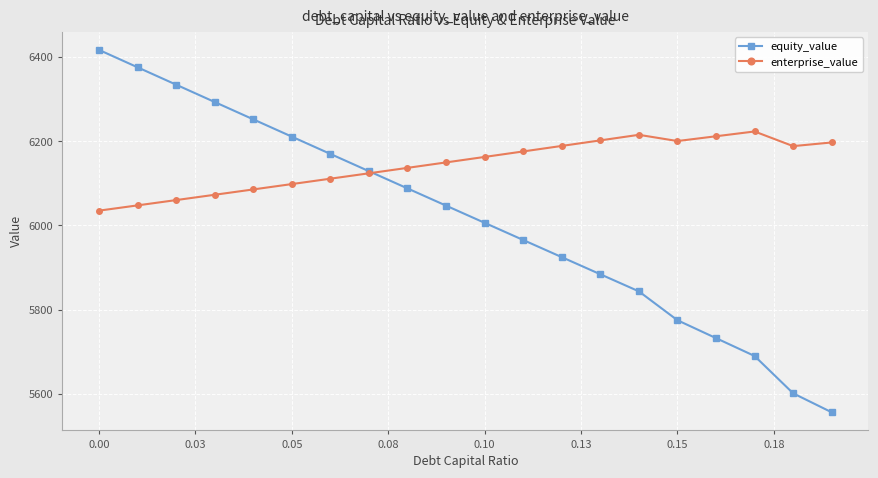

What is the difference between the maximum and minimum values in the equity_value series?

860.0